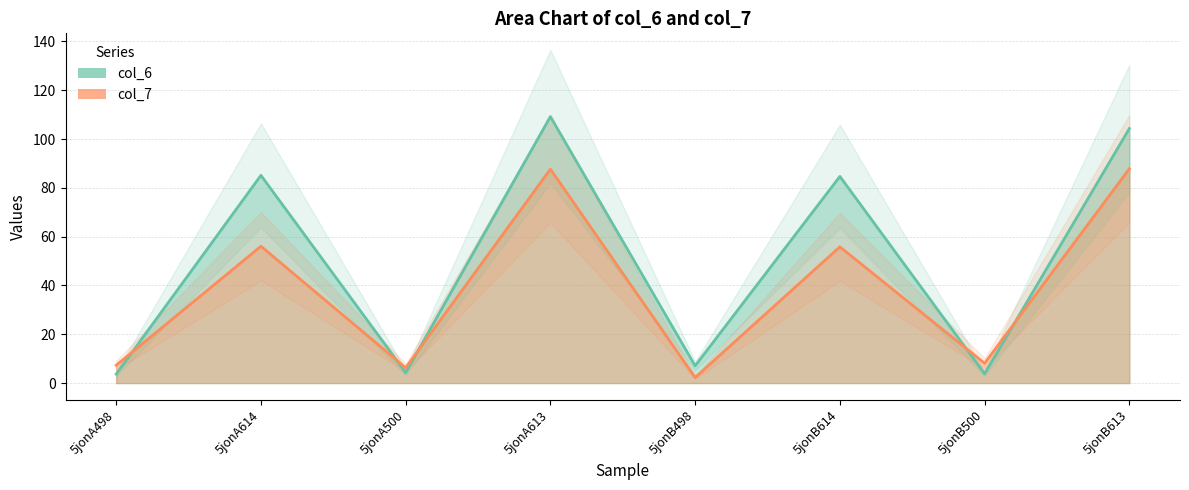

What is the approximate value of col_6 line at 5jonB500?

3.8